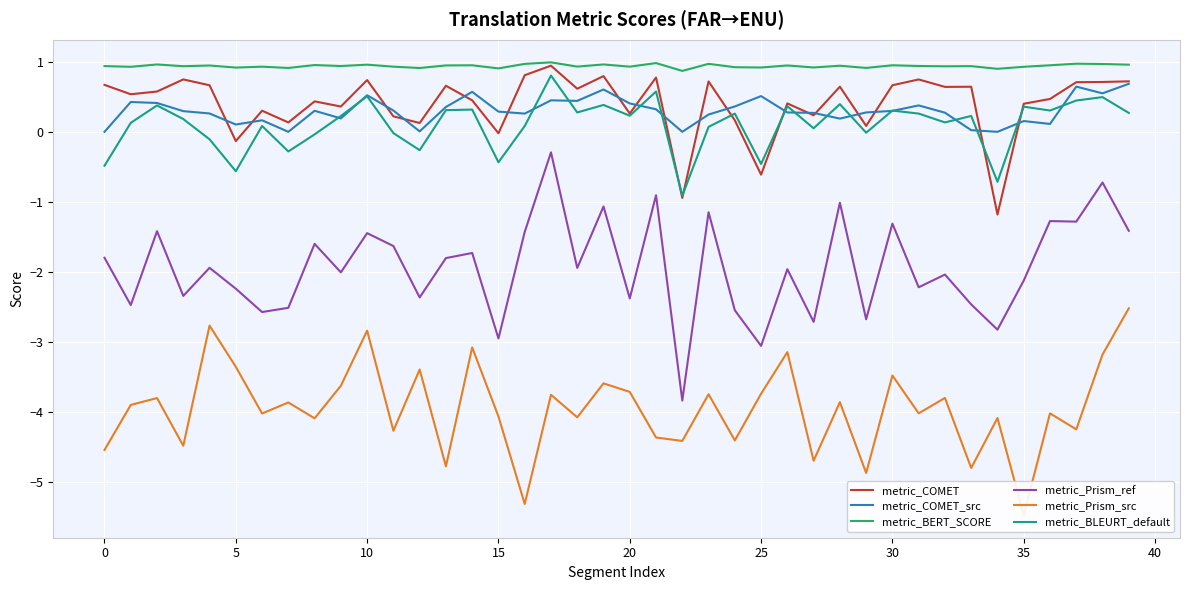

Which series has the largest total across all categories?

metric_BERT_SCORE